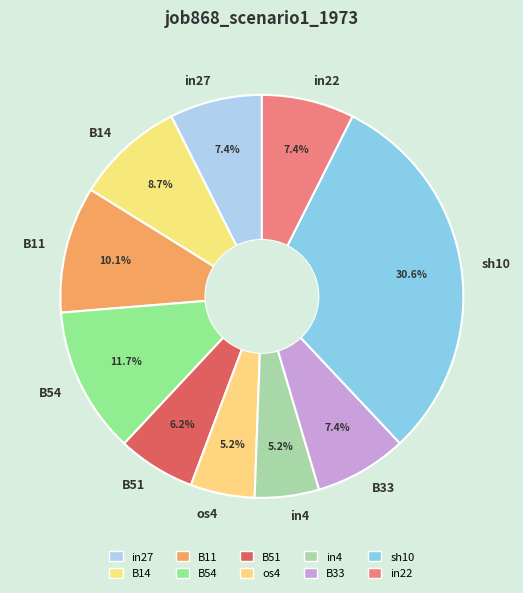

Combined, what portion of the pie is sh10 and B14?

39.3%